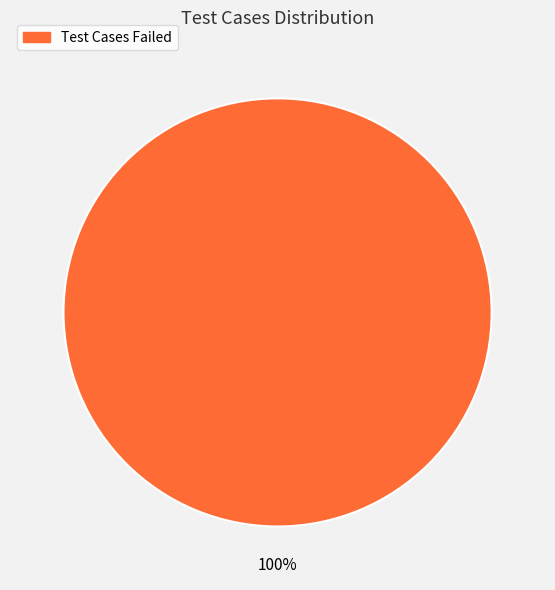

Is there a majority slice in this chart?

Yes